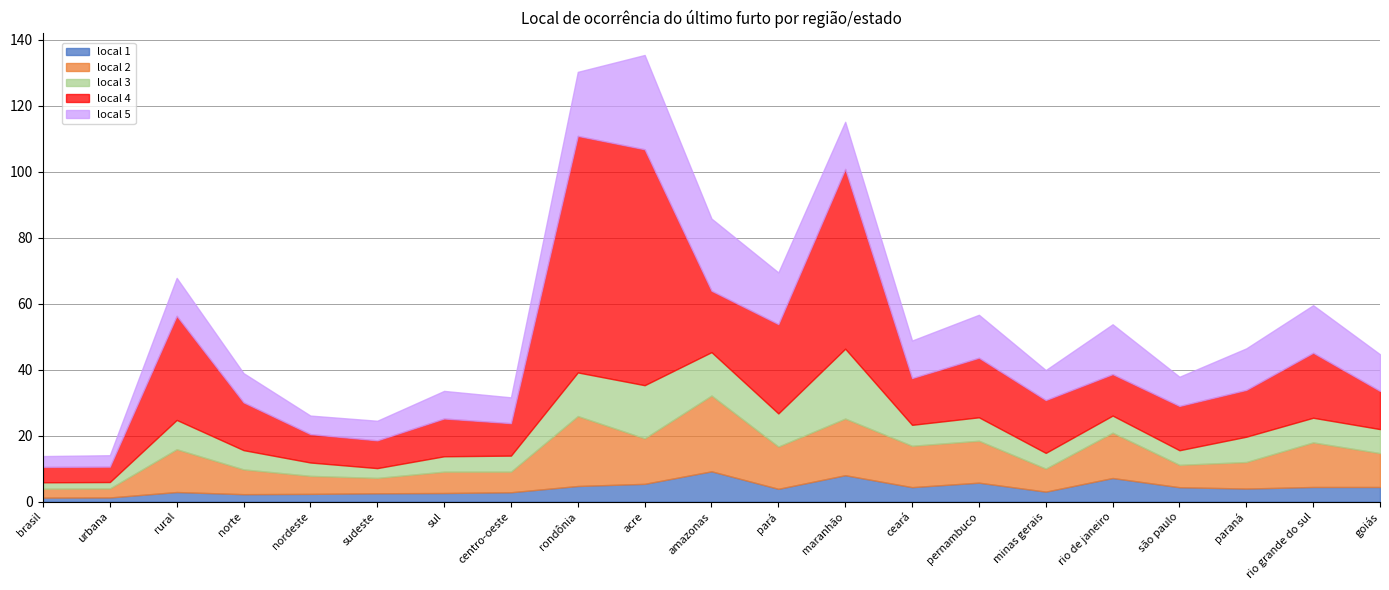

How many lines are shown in the chart?

5